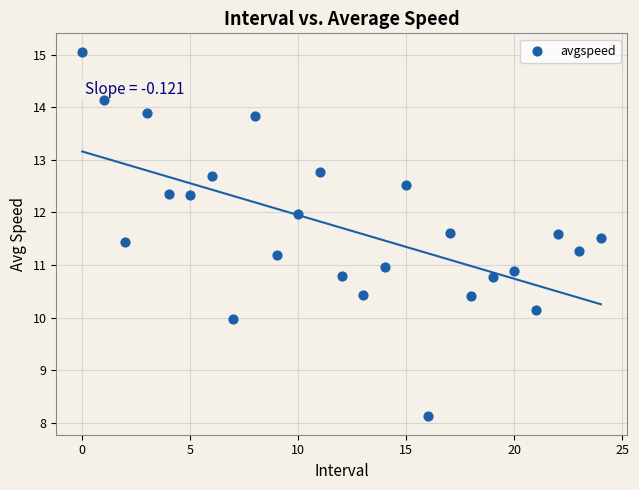

What is the range of Y values (max minus min)?

6.9